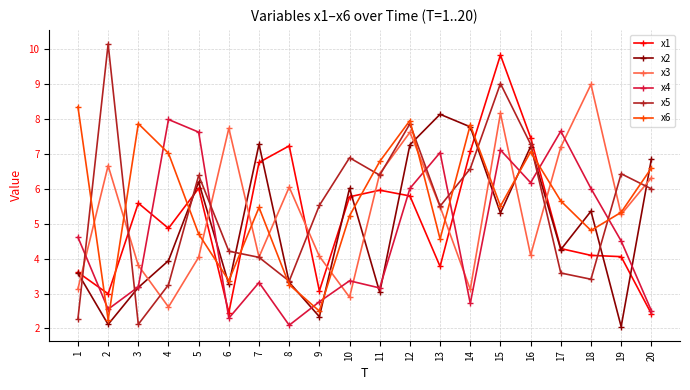

At which label does x3 reach its minimum?

4